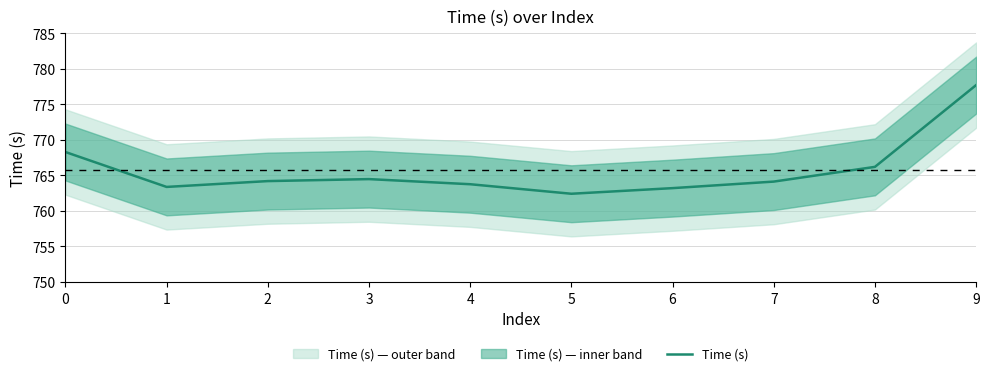

The chart shows a value of 764.2 at 2. True or false?

True